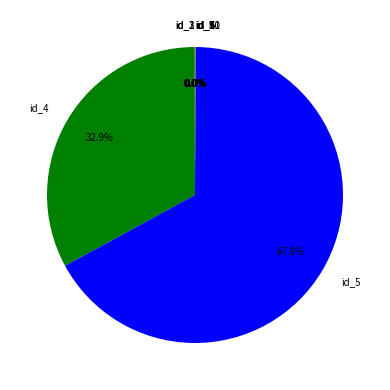

What is the largest slice in the pie chart?

id_5